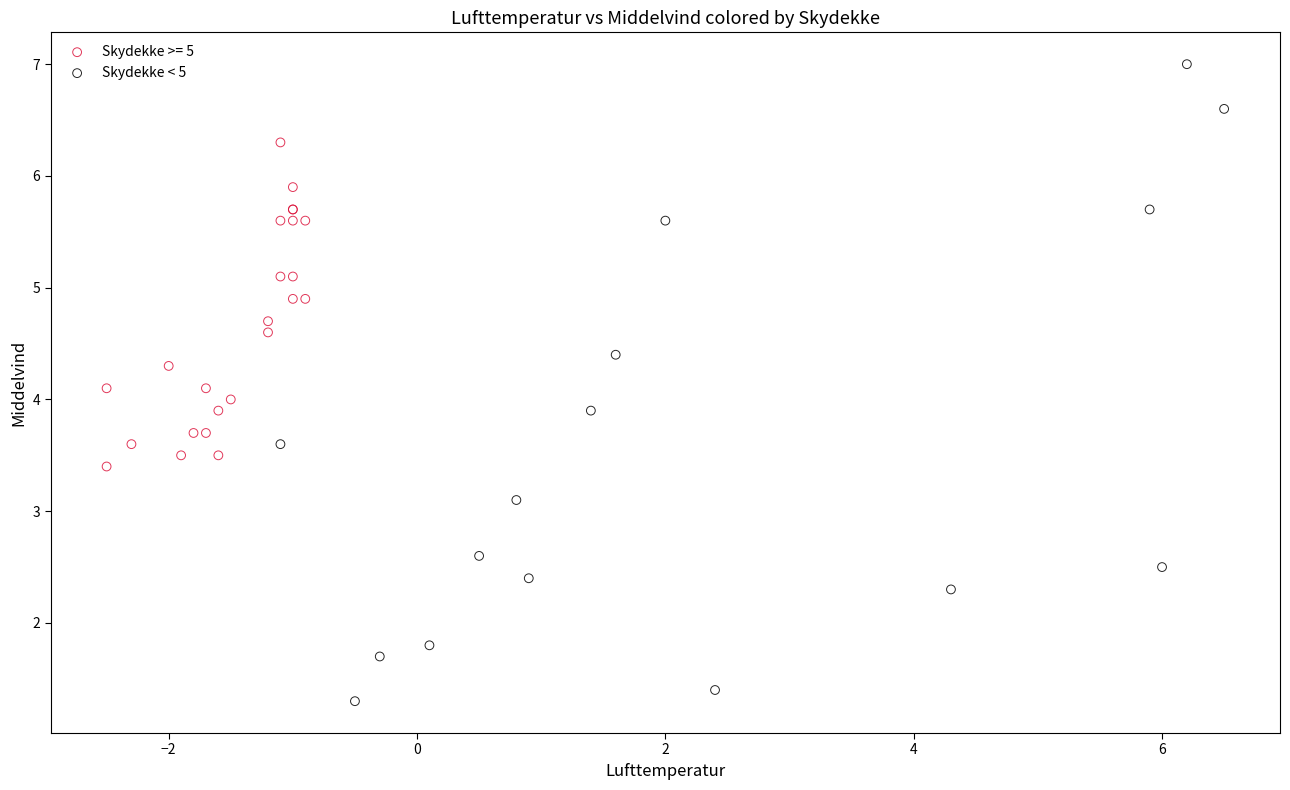

Which series has the largest Y range (max minus min)?

Skydekke < 5